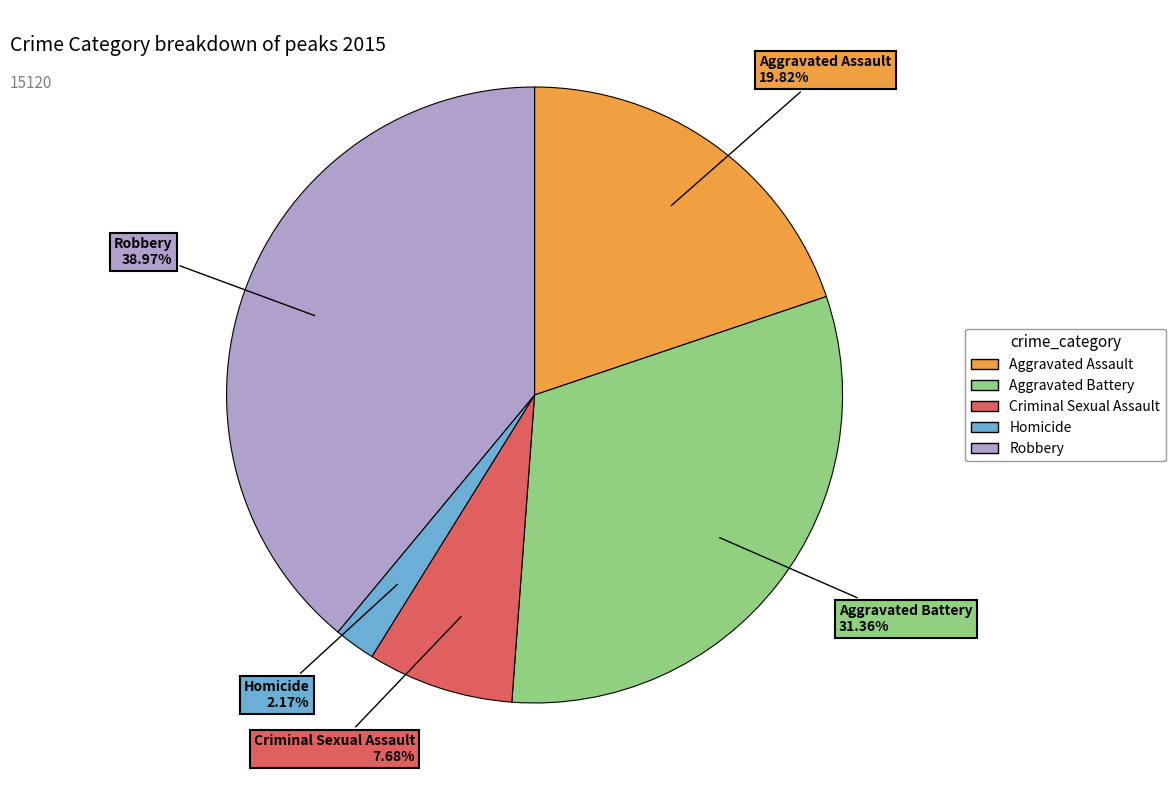

How many slices are in this pie chart?

5